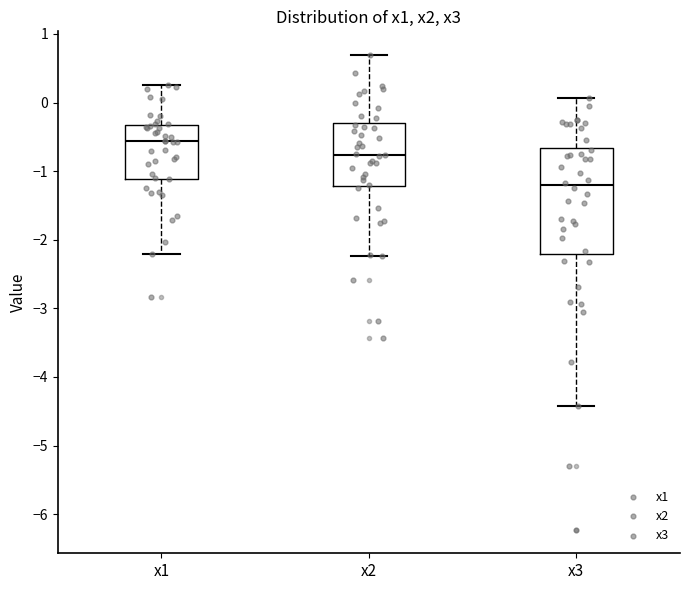

Reading left to right, transcribe this box plot: for each box, give where its median line is, the range the box spans, and where its two whiskers end, as read against the y-axis. The values are not printed on the chart, so give them approximately, as read against the axis.

x1: median -0.6, box -1.1 to -0.3, whiskers -2.2 to 0.3
x2: median -0.8, box -1.2 to -0.3, whiskers -2.2 to 0.7
x3: median -1.2, box -2.2 to -0.7, whiskers -4.4 to 0.1